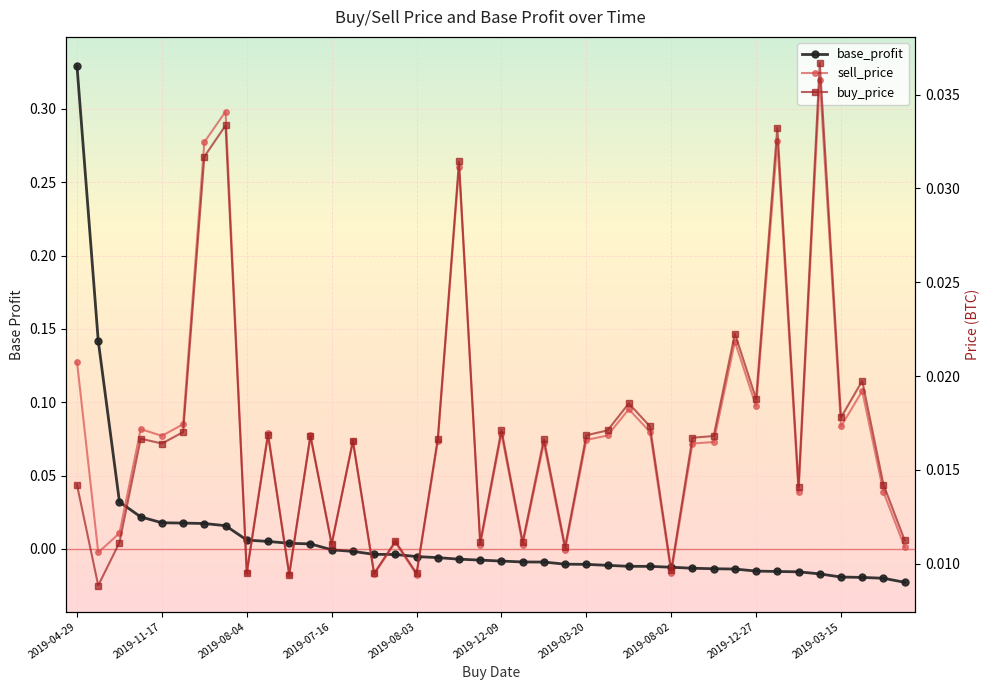

How many values in base_profit are above zero?

12